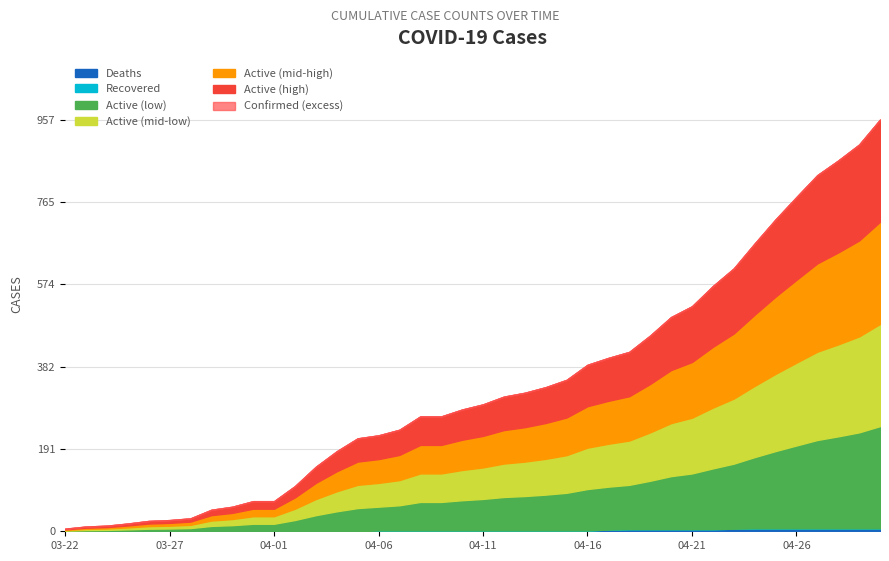

Which label corresponds to the largest value in the chart?

04-30